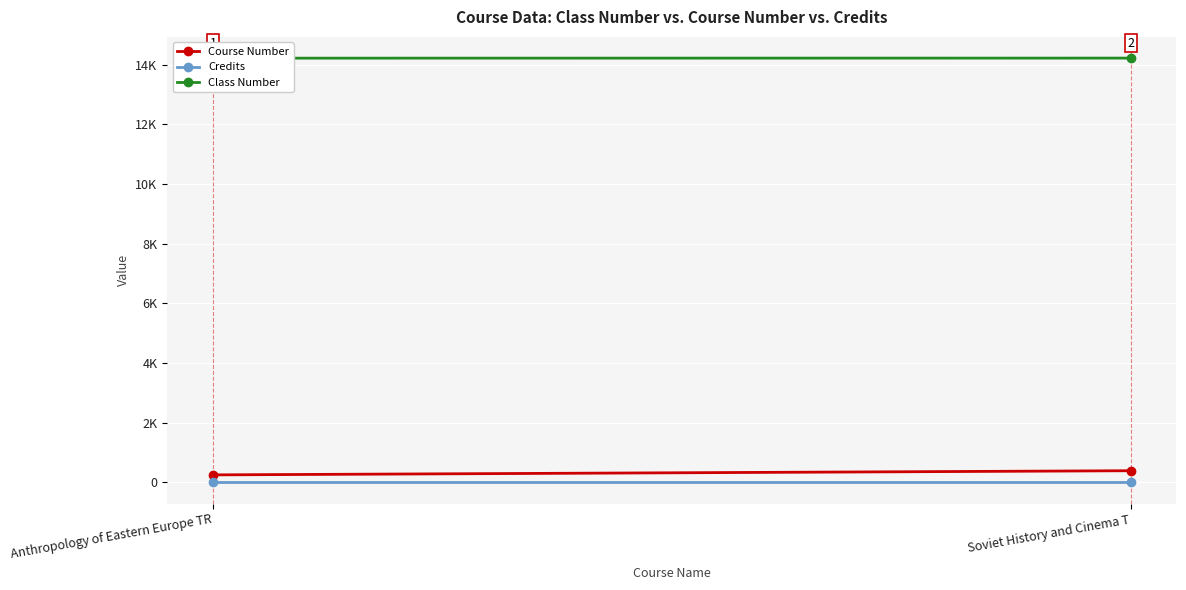

List the labels in order of Course Number value, smallest first.

Anthropology of Eastern Europe TR, Soviet History and Cinema T